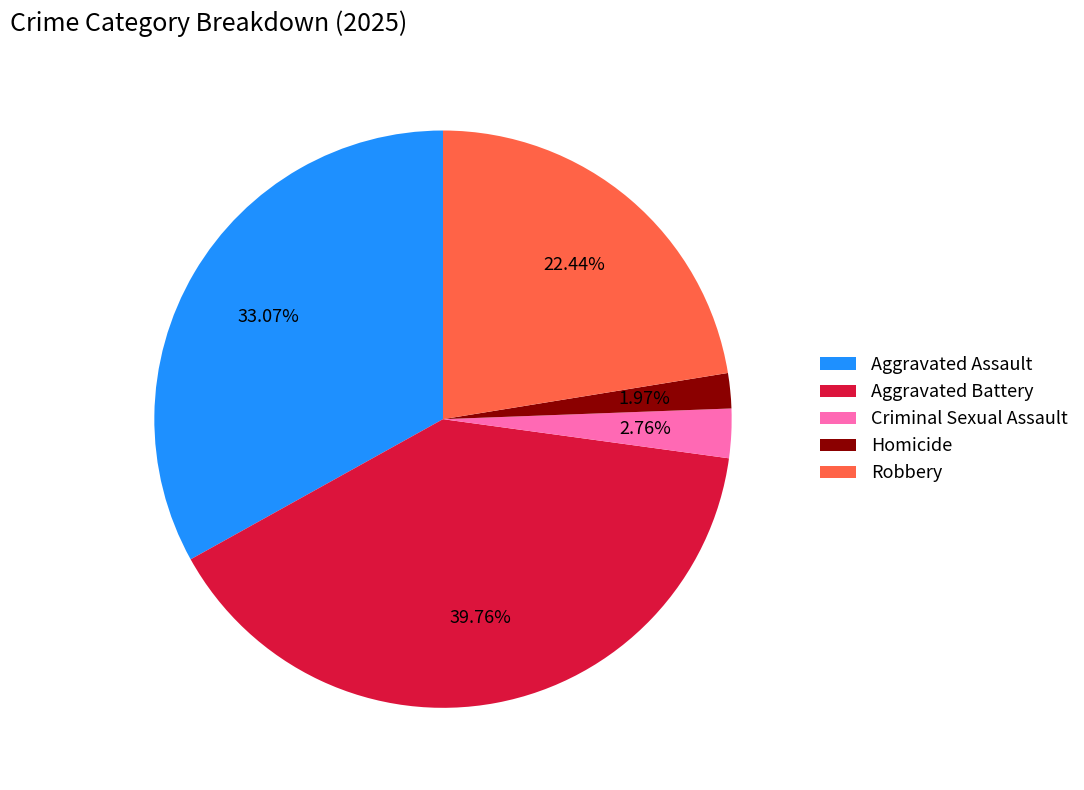

Which slice is the largest?

Aggravated Battery